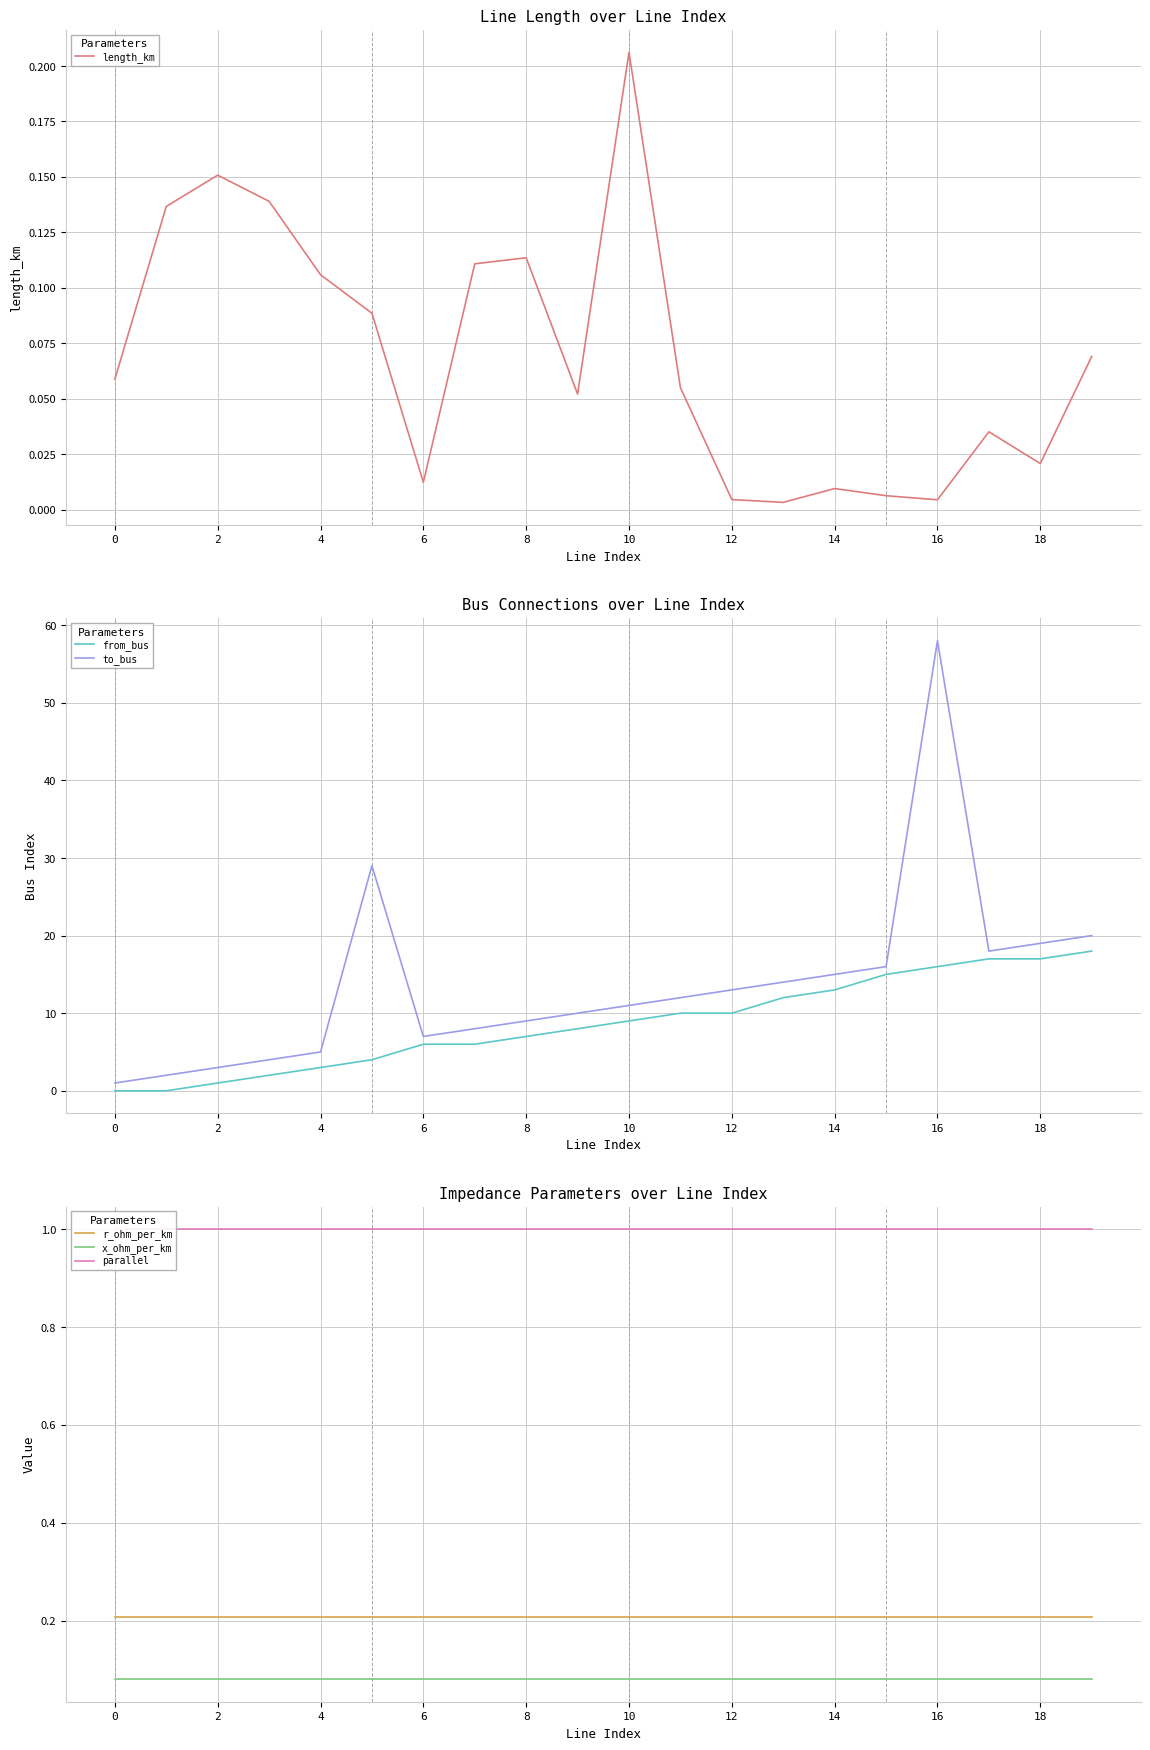

Which series has the largest range (max minus min)?

to_bus